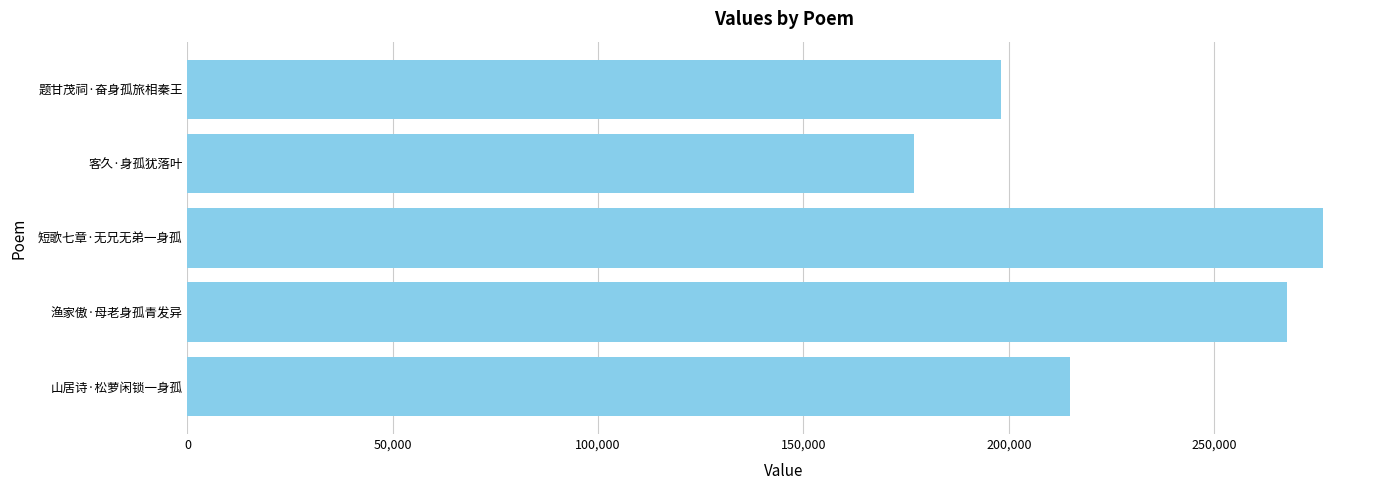

What is the change in value from 渔家傲·母老身孤青发异 to 短歌七章·无兄无弟一身孤?

+8703